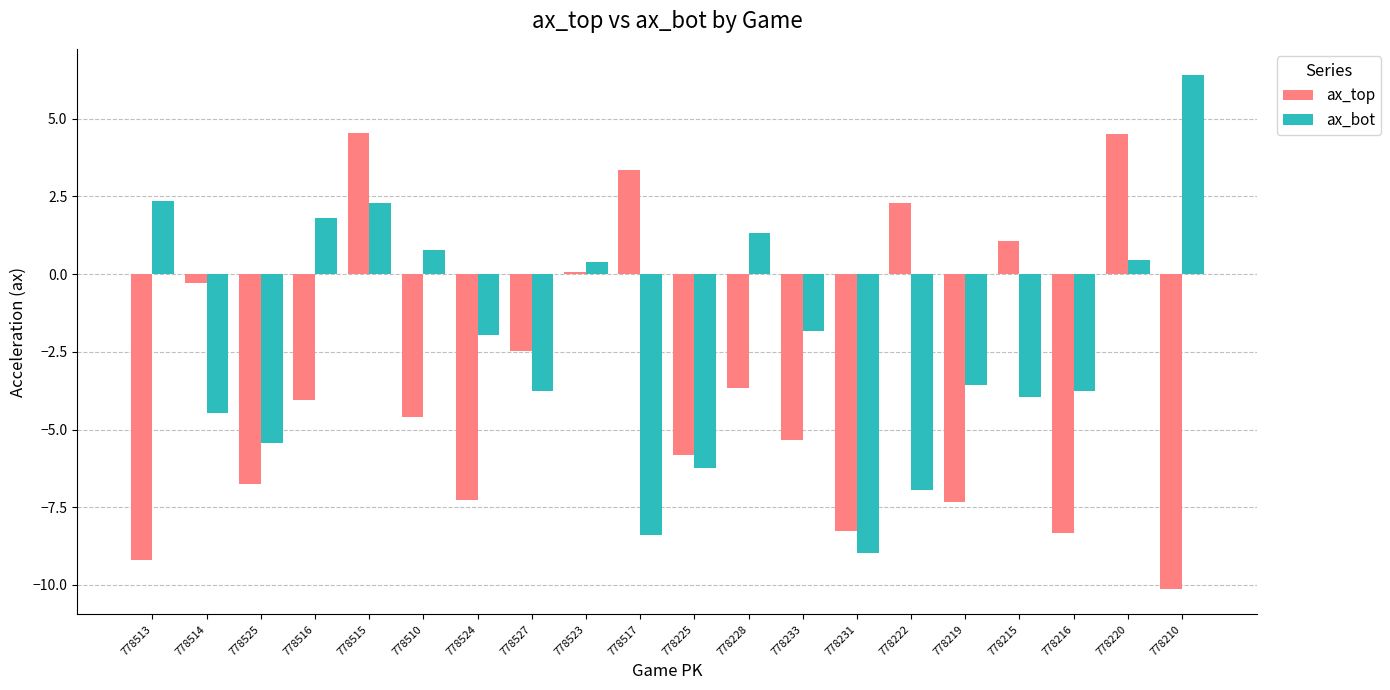

Is the value of ax_top at 778525 greater than the value of ax_bot at 778527?

No